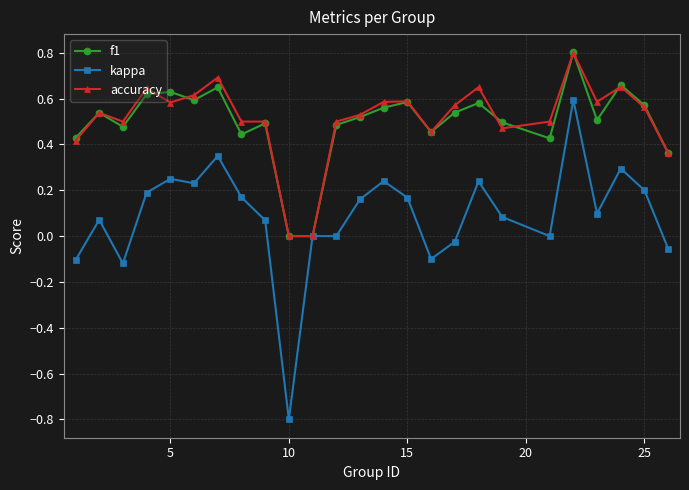

Which series has the widest spread of values?

kappa